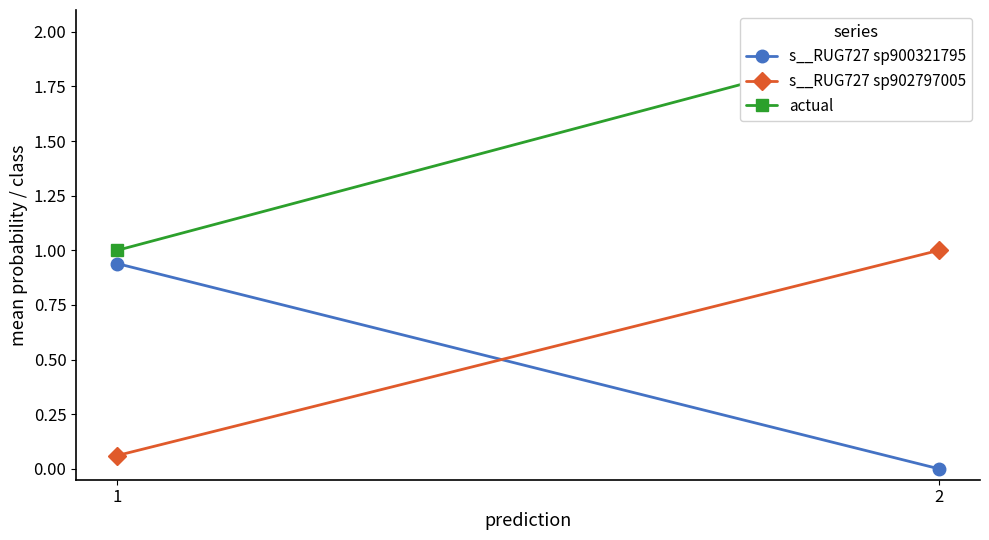

What is the value of the actual point at the 2nd from the left?

2.0